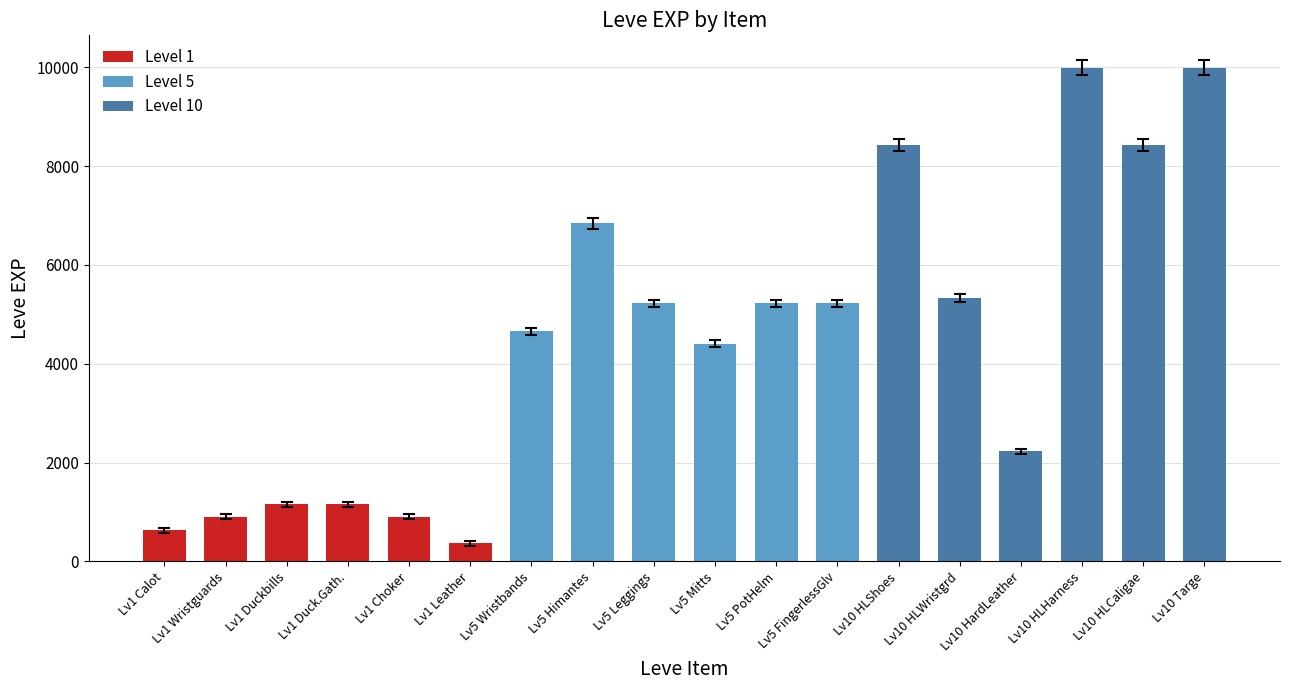

What position from the right is Lv1 Duckbills?

16